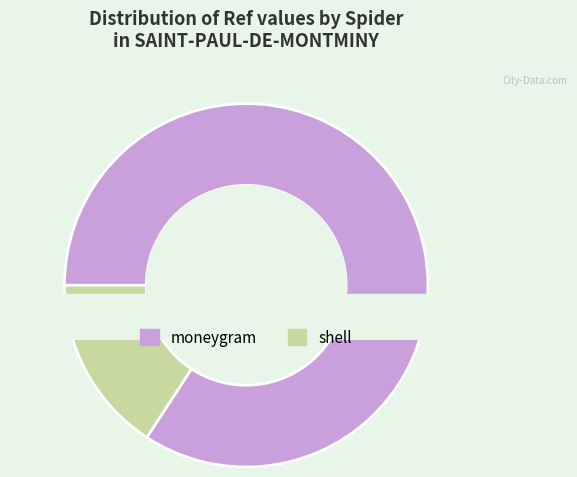

Rank the categories by value from lowest to highest.

shell, moneygram